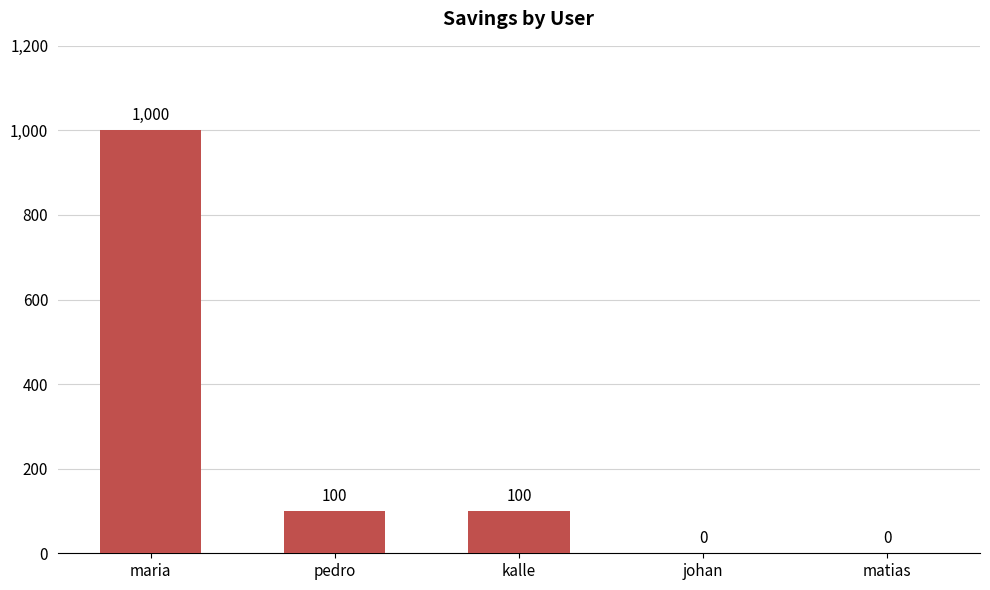

At which label does the data first exceed 100?

maria